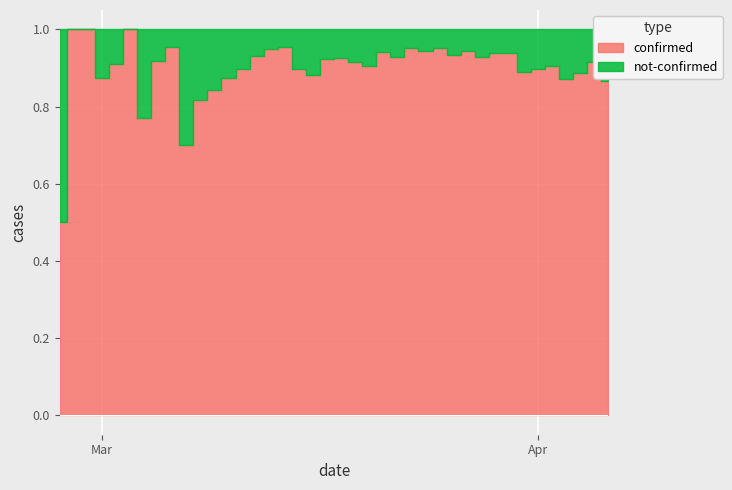

True or false: confirmed and not-confirmed intersect in this chart.

False